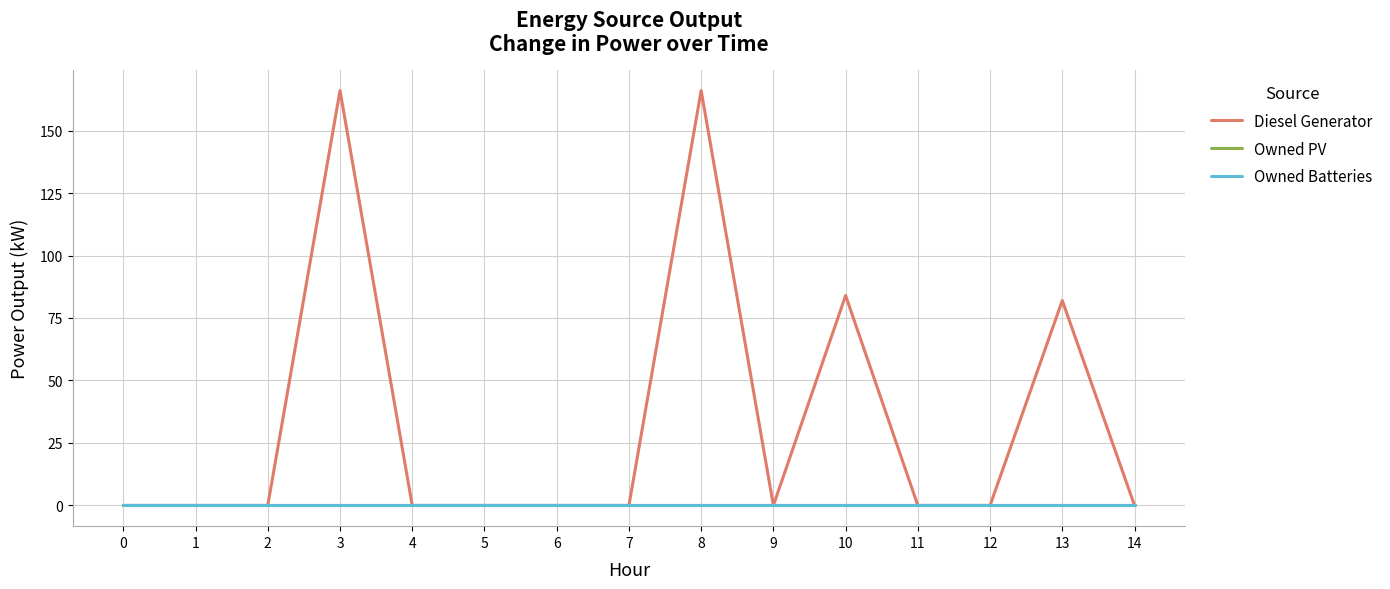

Does the chart have visible grid lines?

Yes